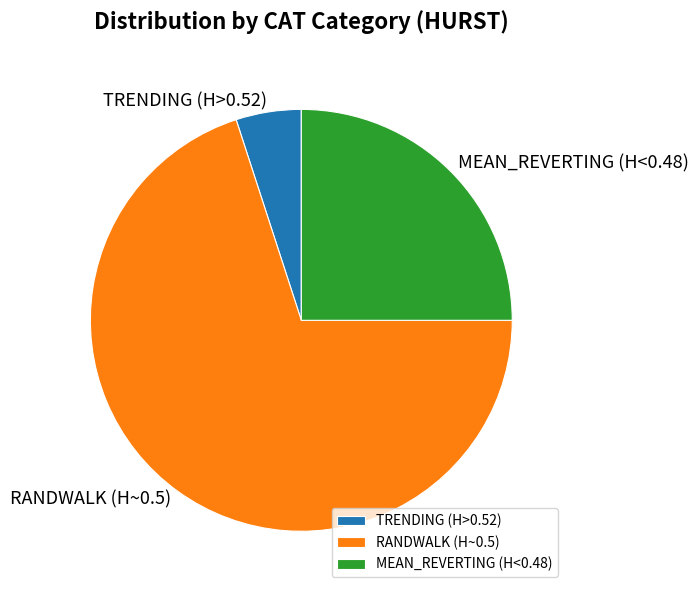

Which slice is the largest?

RANDWALK (H~0.5)